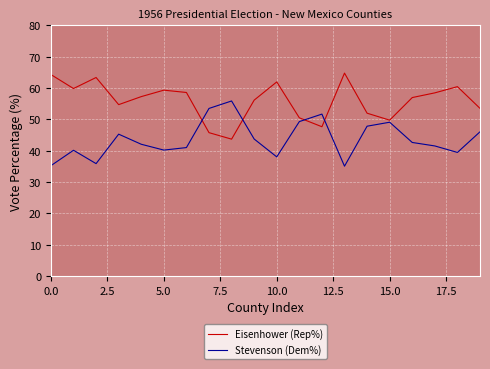

List the series in order of their overall mean, highest first.

Eisenhower (Rep%), Stevenson (Dem%)